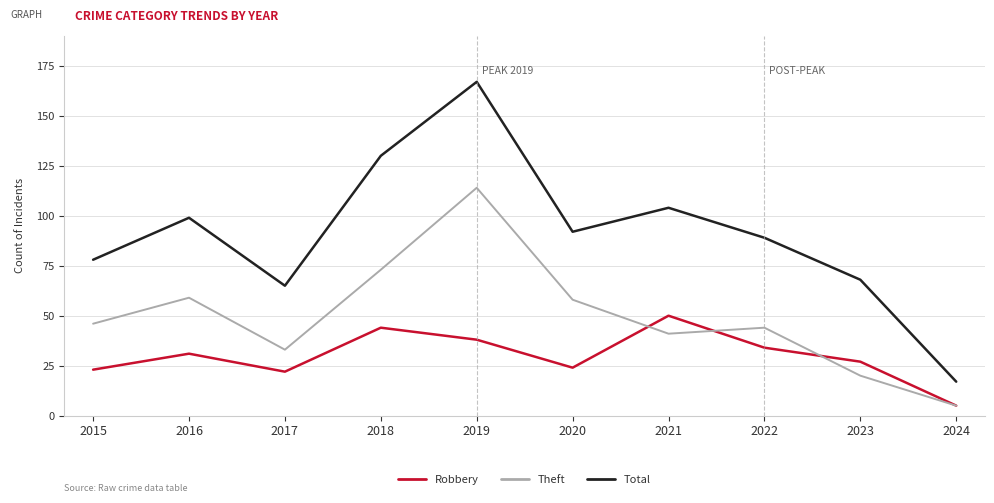

What is the smallest value displayed?

5